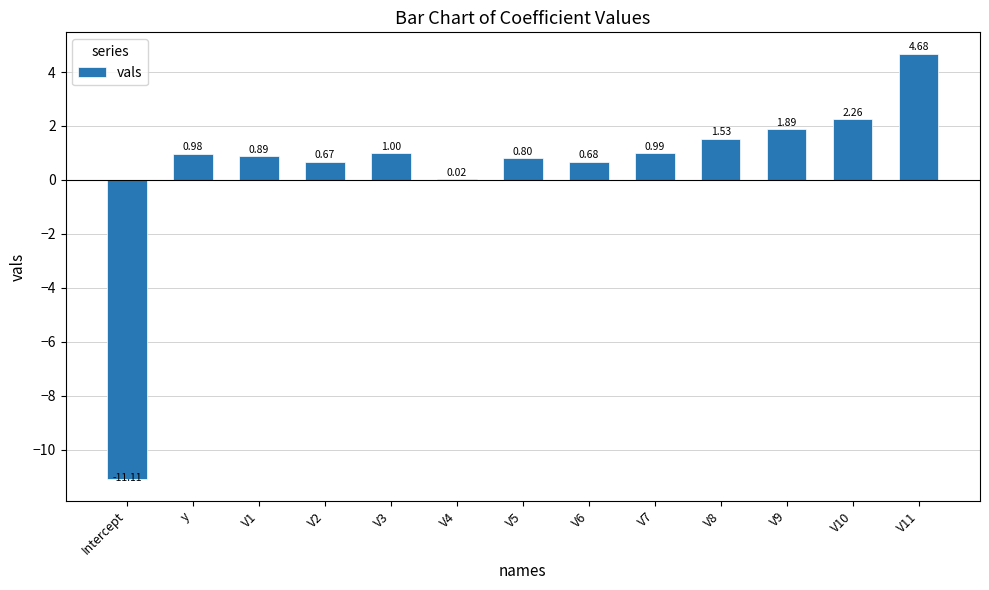

What is the change in value from V1 to V3?

+0.1